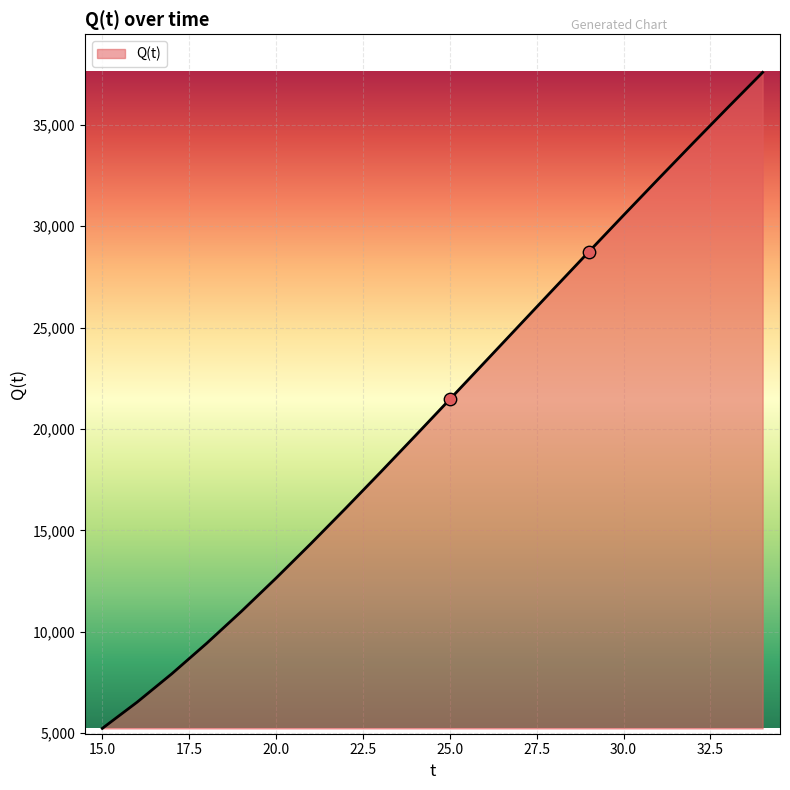

What is the greatest value displayed?

37575.9